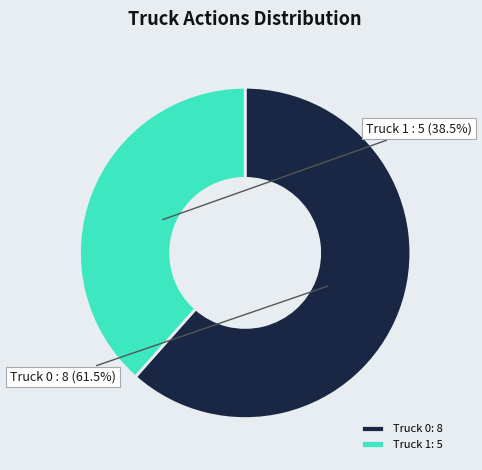

Which has a higher value, Truck 1 or Truck 0?

Truck 0